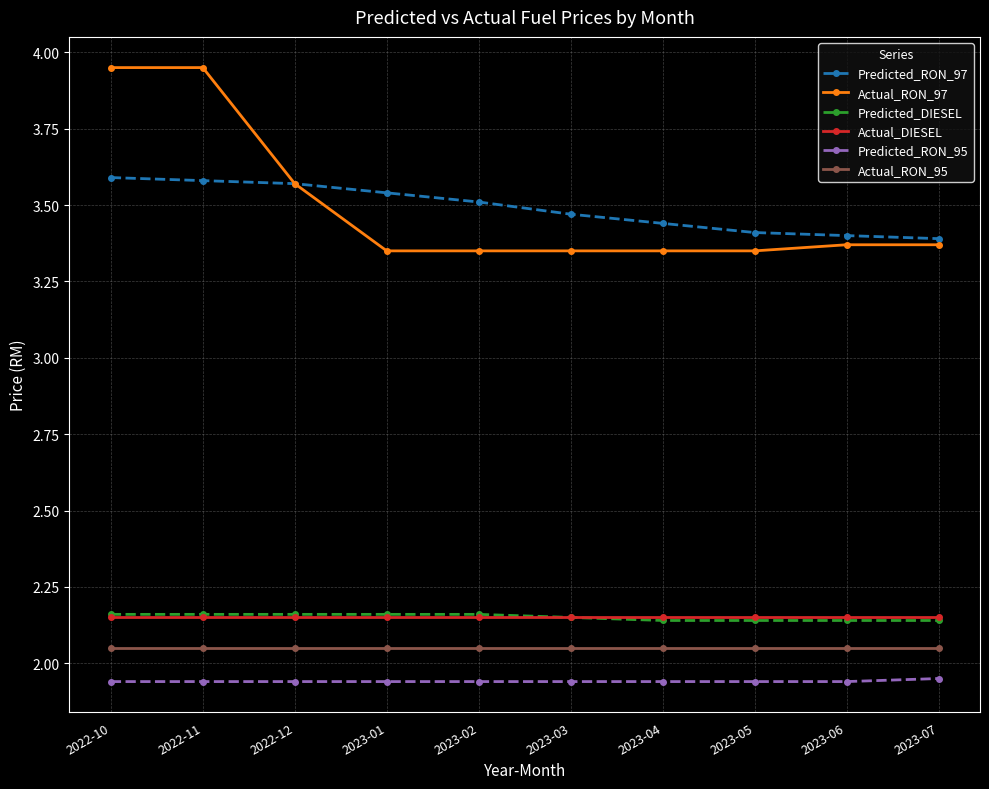

Is the value of Actual_DIESEL at 2023-01 greater than the value of Actual_RON_95 at 2022-12?

Yes